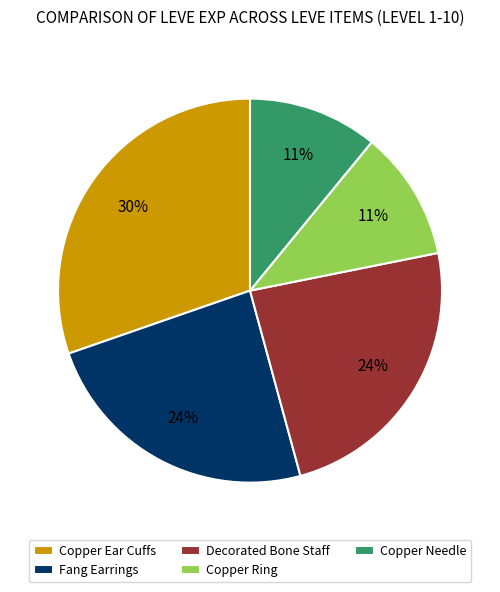

To the nearest percent, what is the difference between the Copper Ear Cuffs and Copper Ring slice percentages?

19%